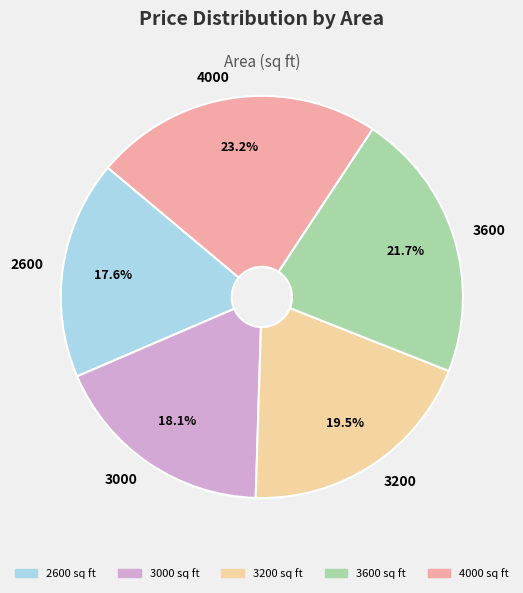

Which category has the biggest portion of the pie?

4000